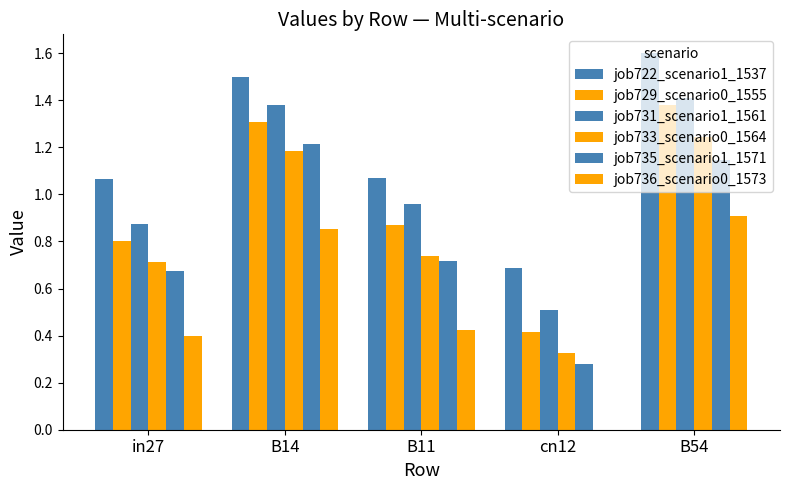

Reading right to left, list all the values displayed in this chart.

job722_scenario1_1537: 1.6	0.7	1.1	1.5	1.1
job729_scenario0_1555: 1.4	0.4	0.9	1.3	0.8
job731_scenario1_1561: 1.4	0.5	1.0	1.4	0.9
job733_scenario0_1564: 1.2	0.3	0.7	1.2	0.7
job735_scenario1_1571: 1.1	0.3	0.7	1.2	0.7
job736_scenario0_1573: 0.9	0.0	0.4	0.9	0.4